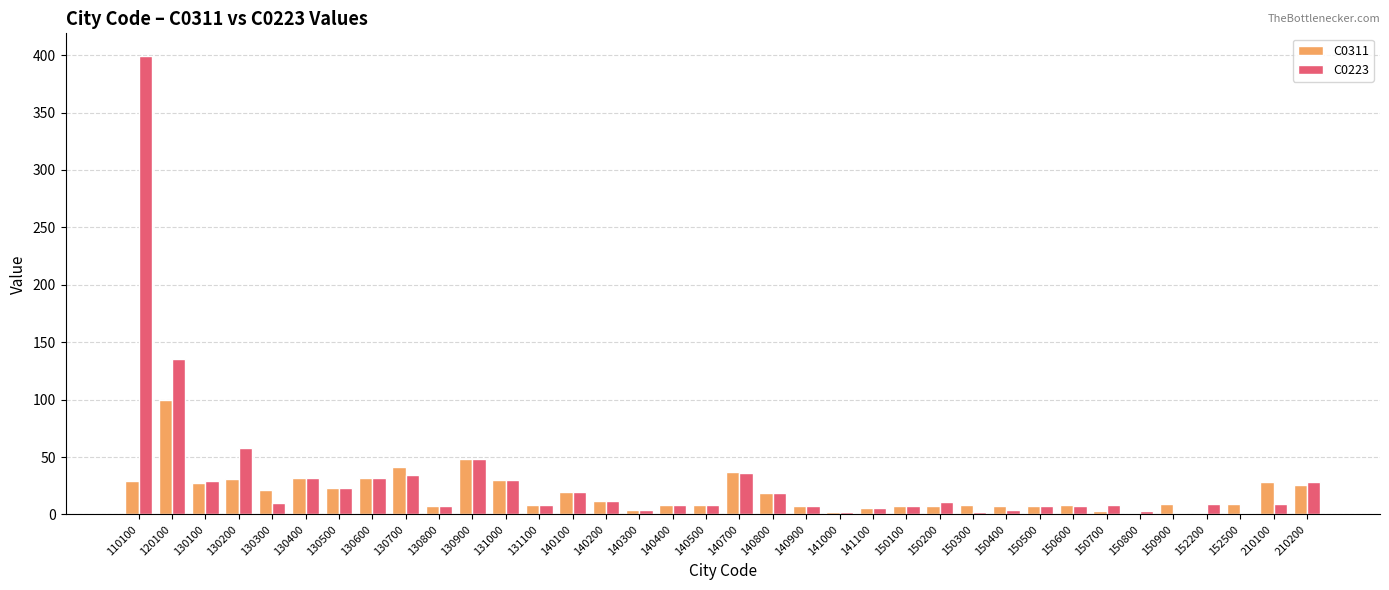

Between 120100 and 130200, which series saw the biggest shift?

C0223